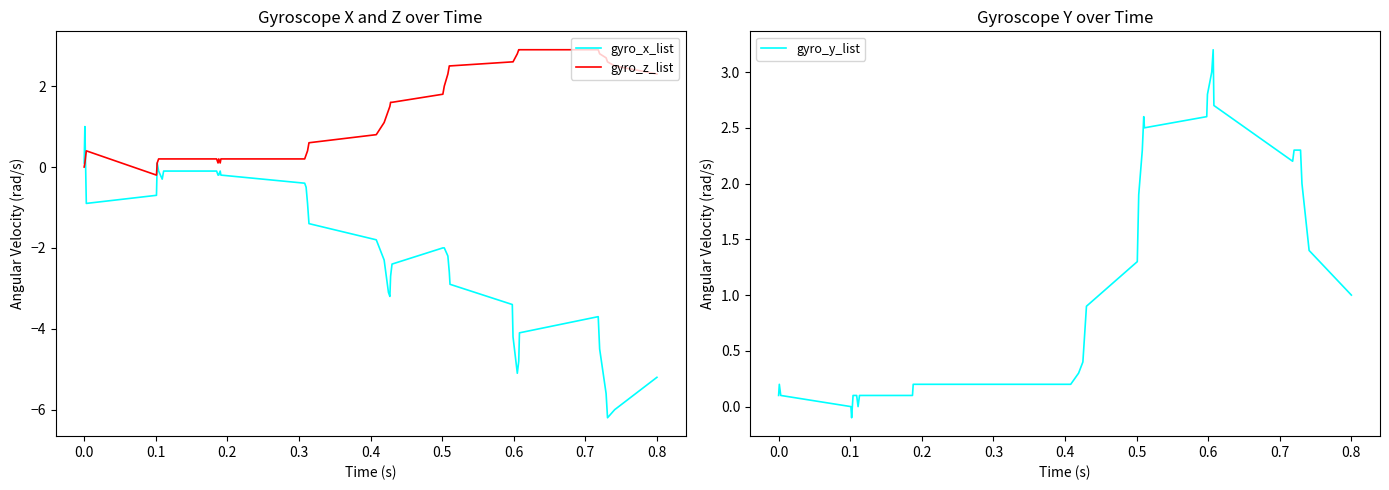

How many positive values does the gyro_z_list series have?

38